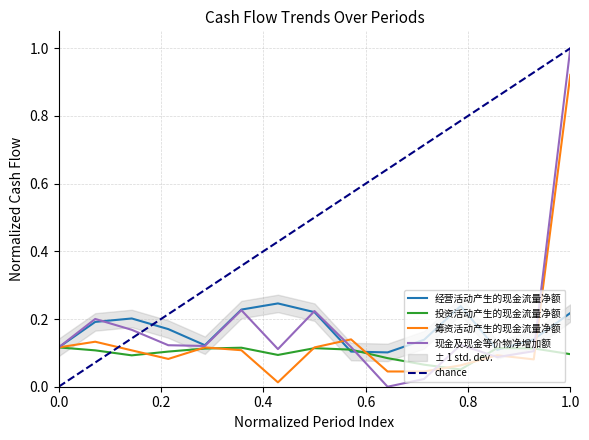

How many 投资活动产生的现金流量净额 values are between 0 and 1?

15